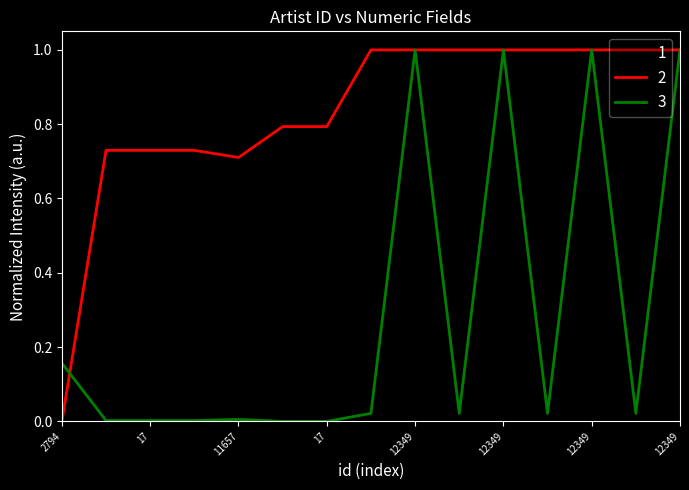

What is the maximum value shown in the chart?

1.0